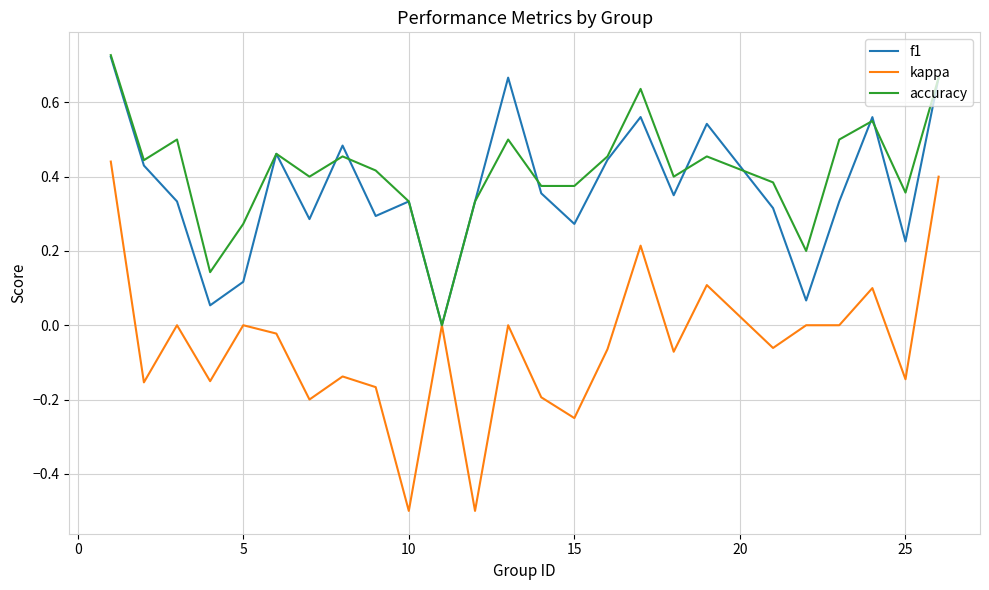

Which series has the widest spread of values?

kappa